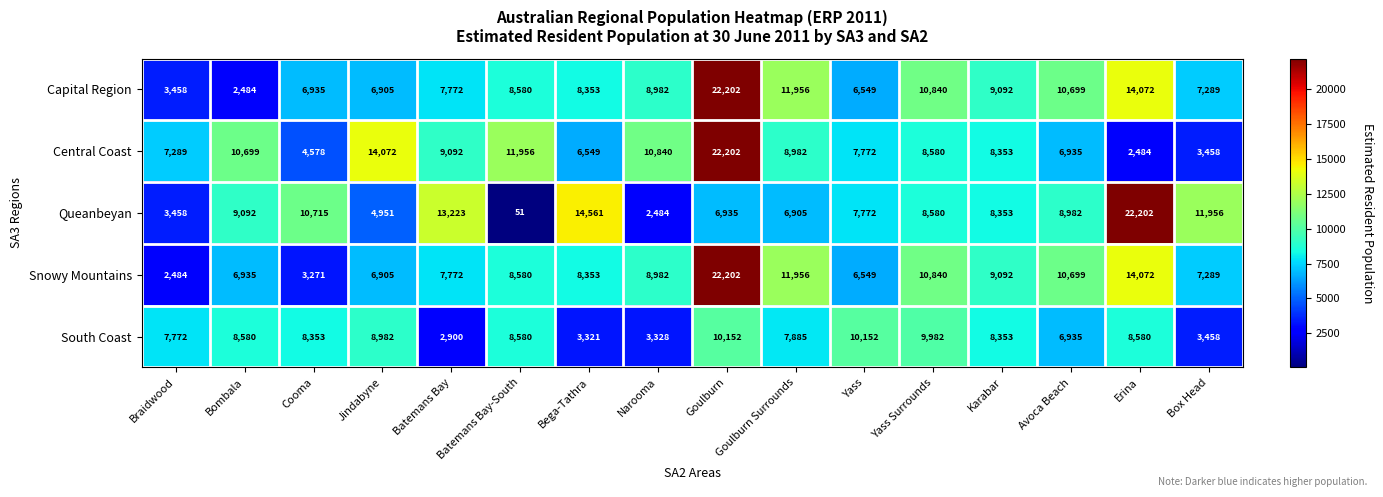

At how many categories does at least one series exceed 16627?

2